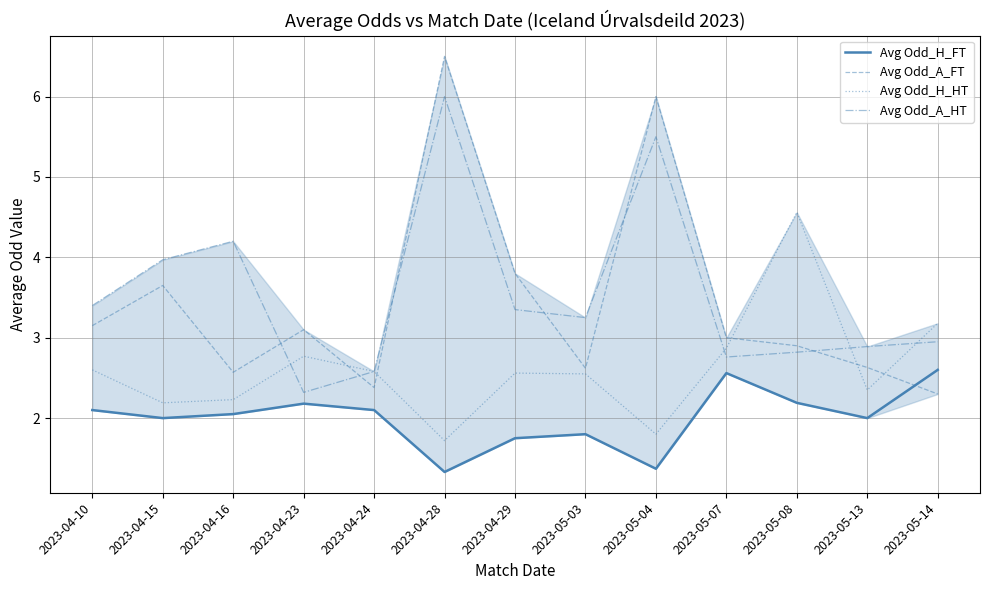

Where is the first local maximum for Avg Odd_A_FT?

2023-04-15